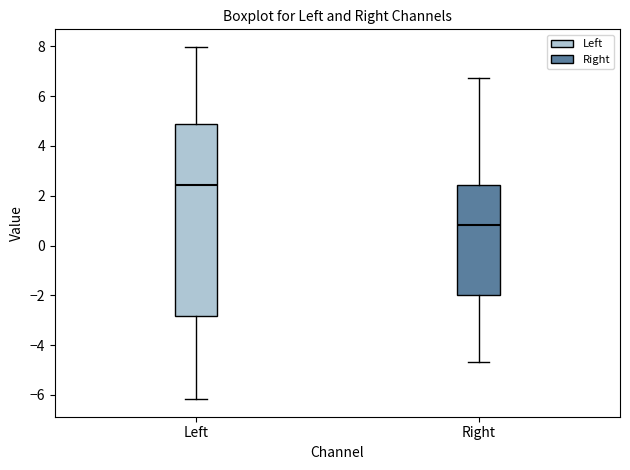

Which box is the tallest, from its lower edge to its upper edge?

Left